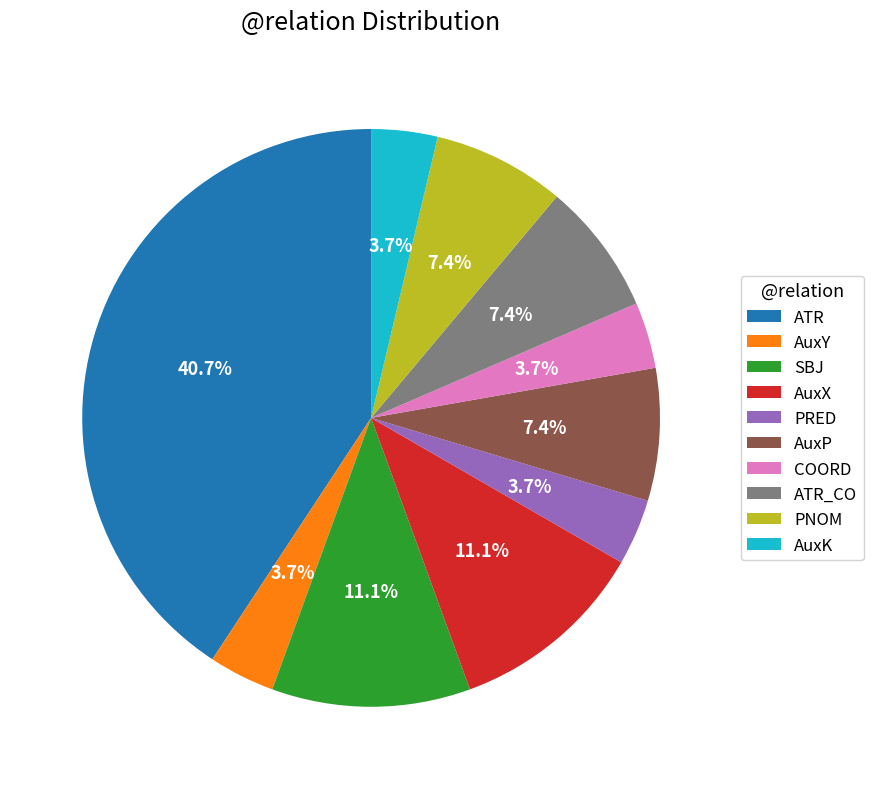

To the nearest percent, what is the difference between the SBJ and AuxP slice percentages?

4%